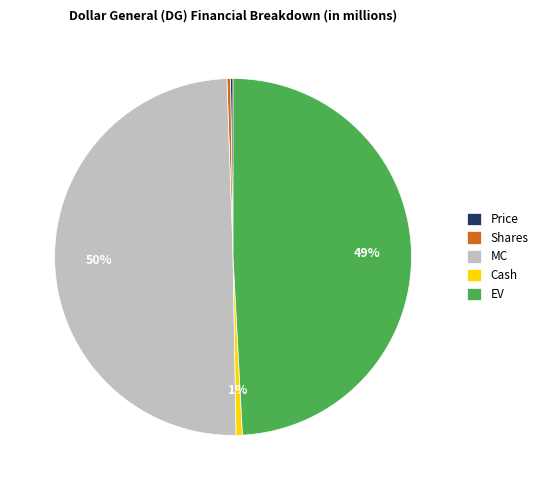

What is the largest slice in the pie chart?

MC